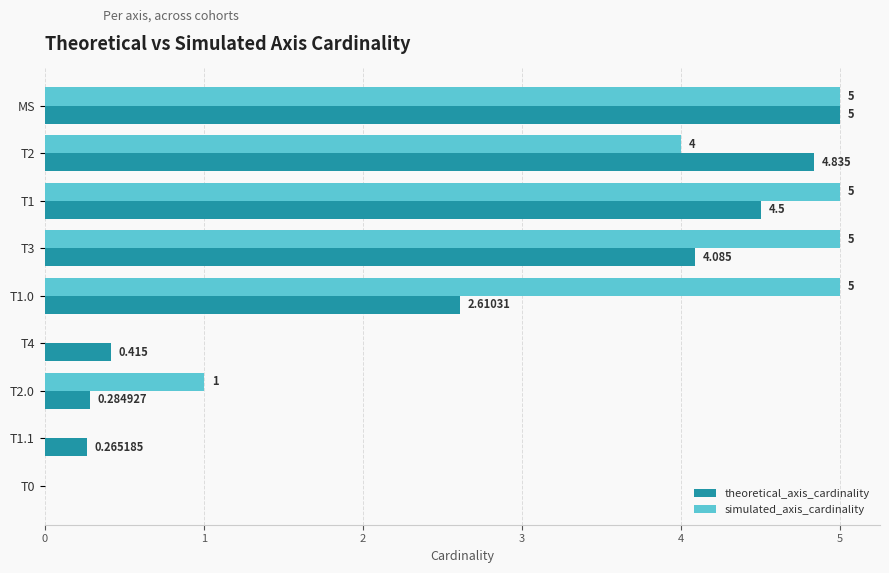

At which label does theoretical_axis_cardinality reach its peak?

MS